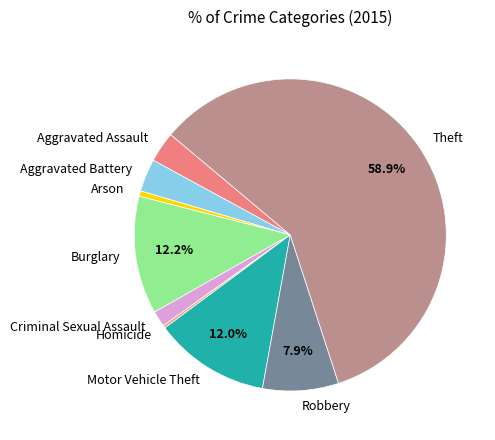

Which category has the biggest portion of the pie?

Theft